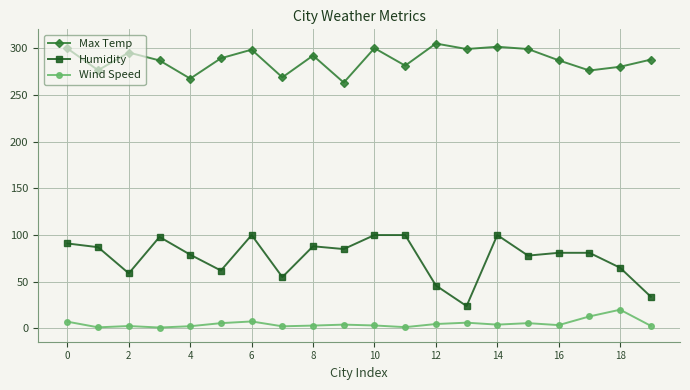

True or false: Max Temp and Wind Speed intersect in this chart.

False